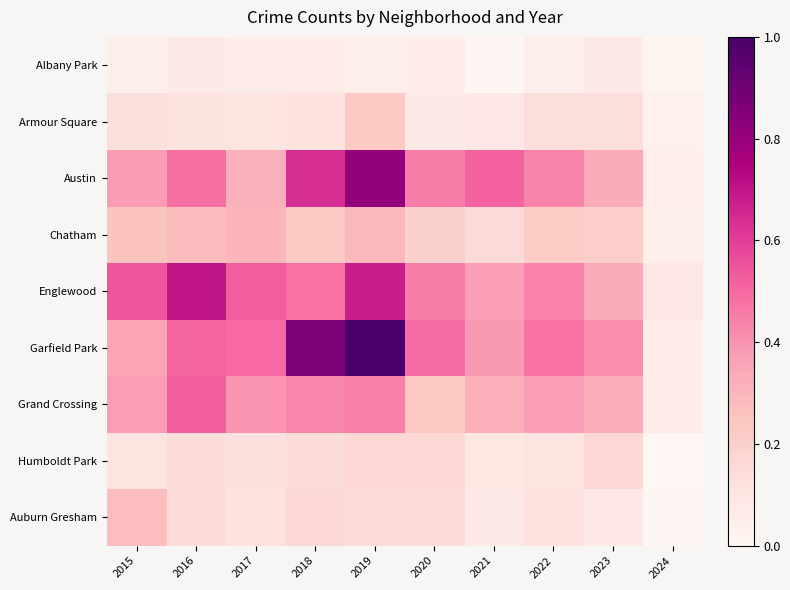

Reading right to left, list all the values displayed in this chart.

Albany Park: 2024=0.0	2023=0.1	2022=0.0	2021=0.0	2020=0.1	2019=0.0	2018=0.1	2017=0.1	2016=0.1	2015=0.0
Armour Square: 2024=0.0	2023=0.1	2022=0.1	2021=0.1	2020=0.1	2019=0.2	2018=0.1	2017=0.1	2016=0.1	2015=0.1
Austin: 2024=0.1	2023=0.3	2022=0.4	2021=0.5	2020=0.5	2019=0.8	2018=0.6	2017=0.3	2016=0.5	2015=0.4
Chatham: 2024=0.0	2023=0.2	2022=0.2	2021=0.2	2020=0.2	2019=0.3	2018=0.2	2017=0.3	2016=0.3	2015=0.2
Englewood: 2024=0.1	2023=0.3	2022=0.4	2021=0.4	2020=0.5	2019=0.7	2018=0.5	2017=0.5	2016=0.7	2015=0.5
Garfield Park: 2024=0.1	2023=0.4	2022=0.5	2021=0.4	2020=0.5	2019=1.0	2018=0.9	2017=0.5	2016=0.5	2015=0.4
Grand Crossing: 2024=0.1	2023=0.3	2022=0.4	2021=0.3	2020=0.2	2019=0.4	2018=0.4	2017=0.4	2016=0.5	2015=0.4
Humboldt Park: 2024=0.0	2023=0.2	2022=0.1	2021=0.1	2020=0.2	2019=0.2	2018=0.1	2017=0.1	2016=0.1	2015=0.1
Auburn Gresham: 2024=0.0	2023=0.1	2022=0.1	2021=0.1	2020=0.1	2019=0.1	2018=0.2	2017=0.1	2016=0.1	2015=0.3